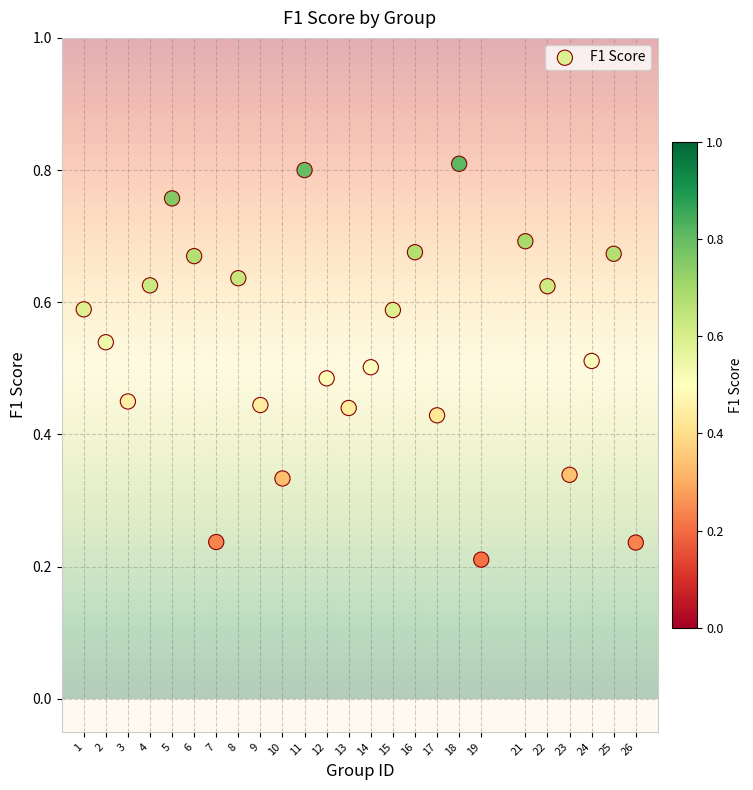

What is the range of X values (max minus min)?

25.0